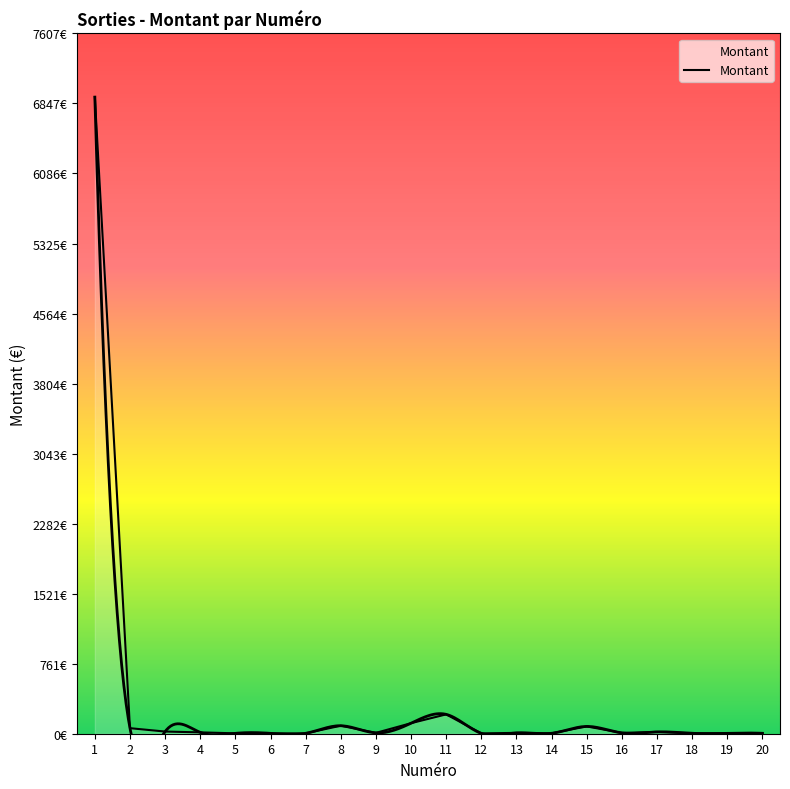

At which label does the data first exceed 9?

1